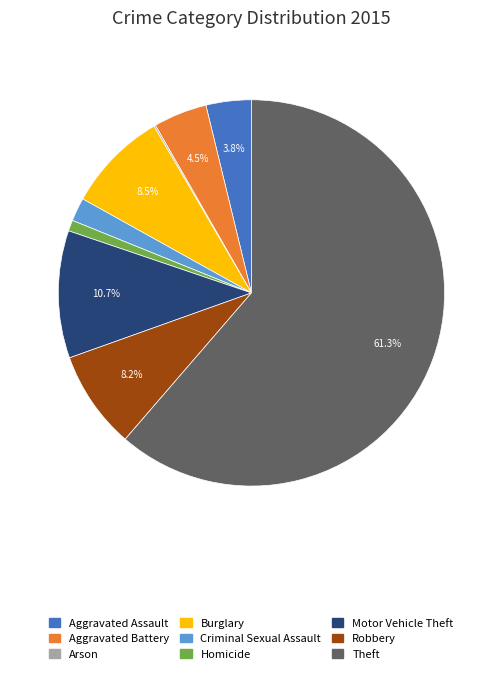

To the nearest percent, what portion does Criminal Sexual Assault represent?

2%